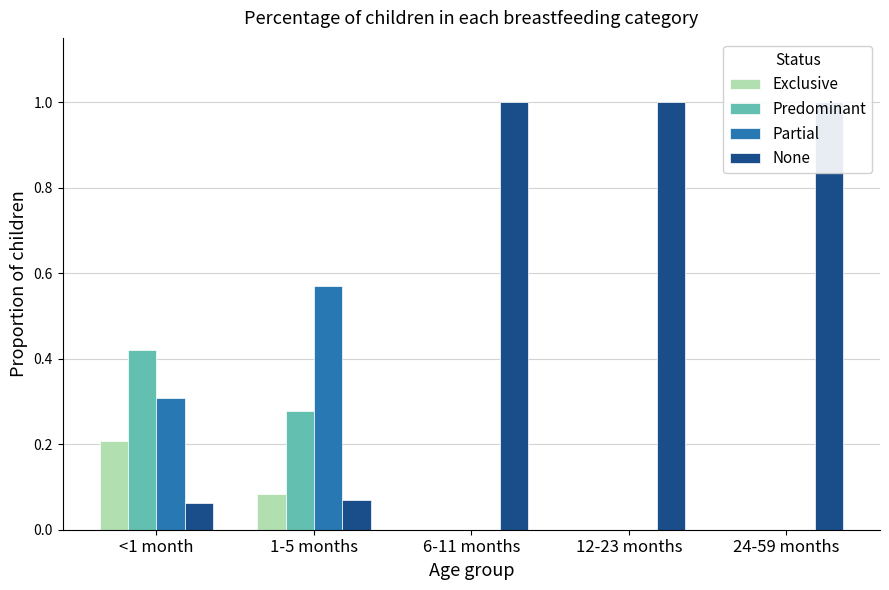

The value of Predominant at 1-5 months is 0.3. True or false?

True